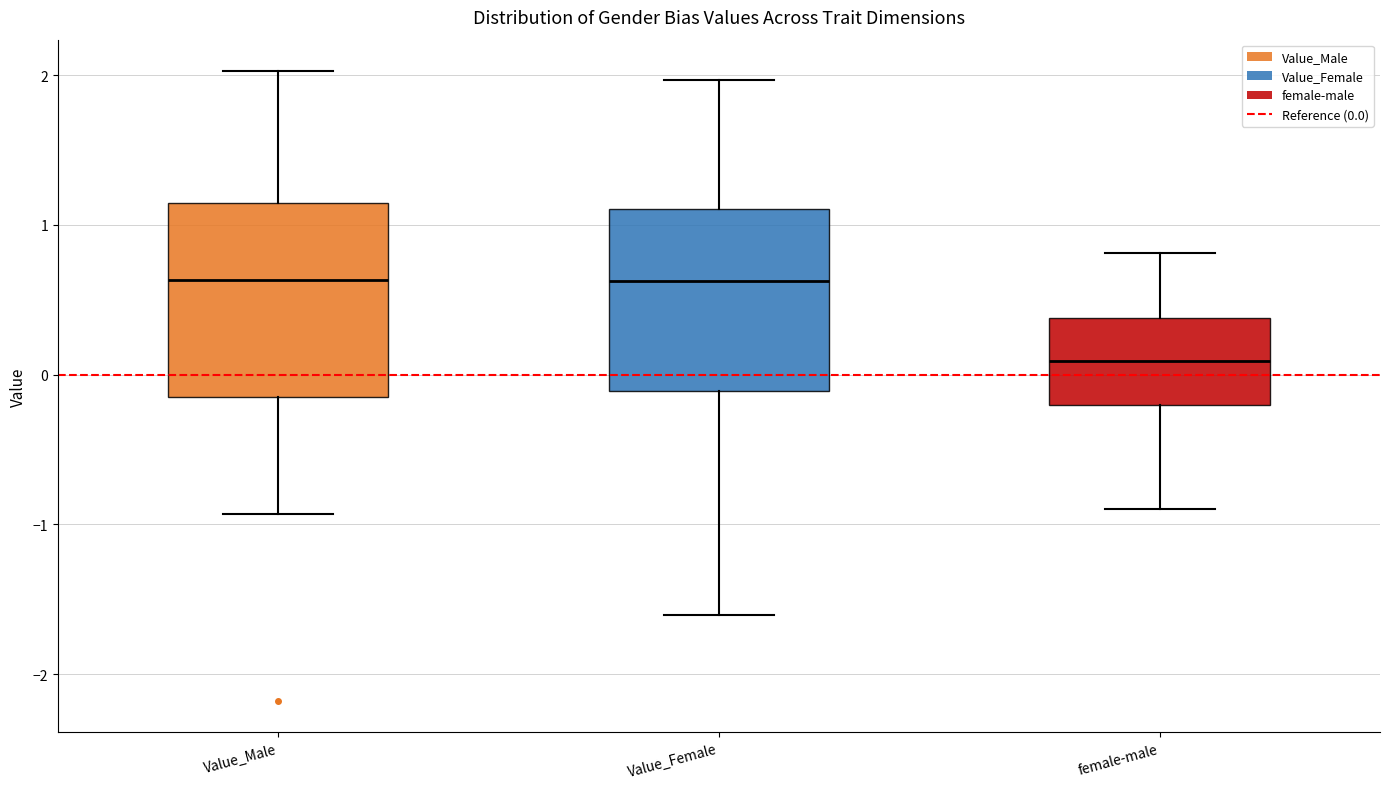

Reading left to right, transcribe this box plot: for each box, give where its median line is, the range the box spans, and where its two whiskers end, as read against the y-axis. The values are not printed on the chart, so give them approximately, as read against the axis.

Value_Male: median 0.6, box -0.2 to 1.1, whiskers -0.9 to 2.0
Value_Female: median 0.6, box -0.1 to 1.1, whiskers -1.6 to 2.0
female-male: median 0.1, box -0.2 to 0.4, whiskers -0.9 to 0.8